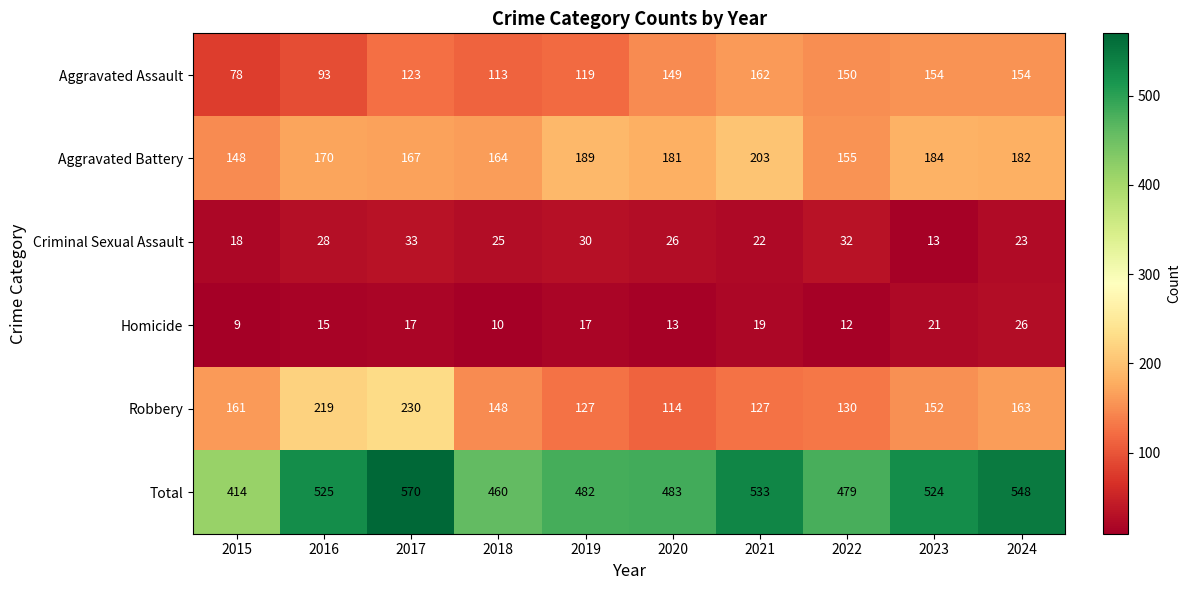

At which label is Total closest to 492?

2020